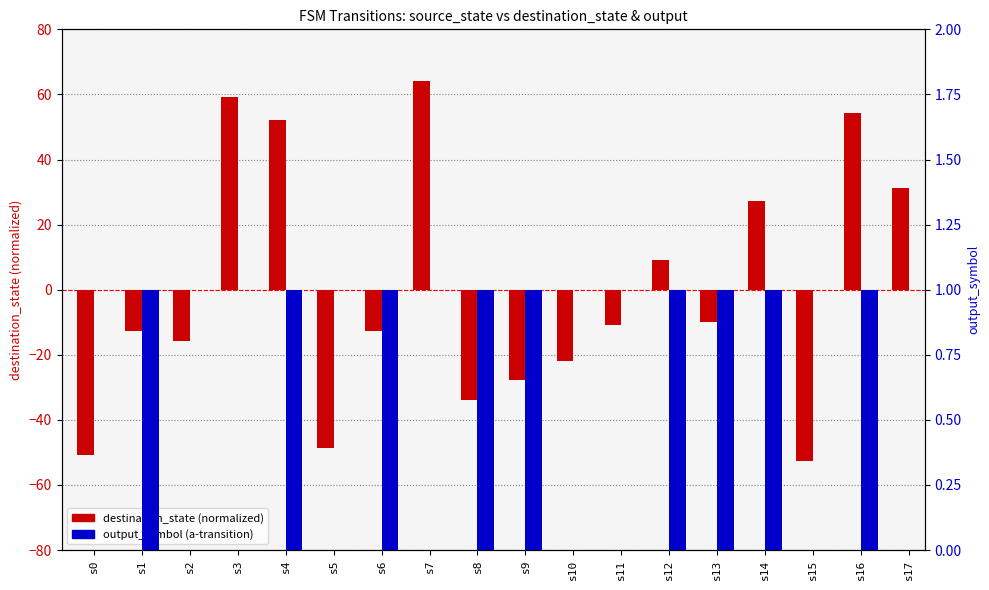

Reading left to right, list all the values displayed in this chart.

destination_state (normalized): -50.8	-12.8	-15.8	59.2	52.2	-48.8	-12.8	64.2	-33.8	-27.8	-21.8	-10.8	9.2	-9.8	27.2	-52.8	54.2	31.2
output_symbol (a): 0.0	1.0	0.0	0.0	1.0	0.0	1.0	0.0	1.0	1.0	0.0	0.0	1.0	1.0	1.0	0.0	1.0	0.0